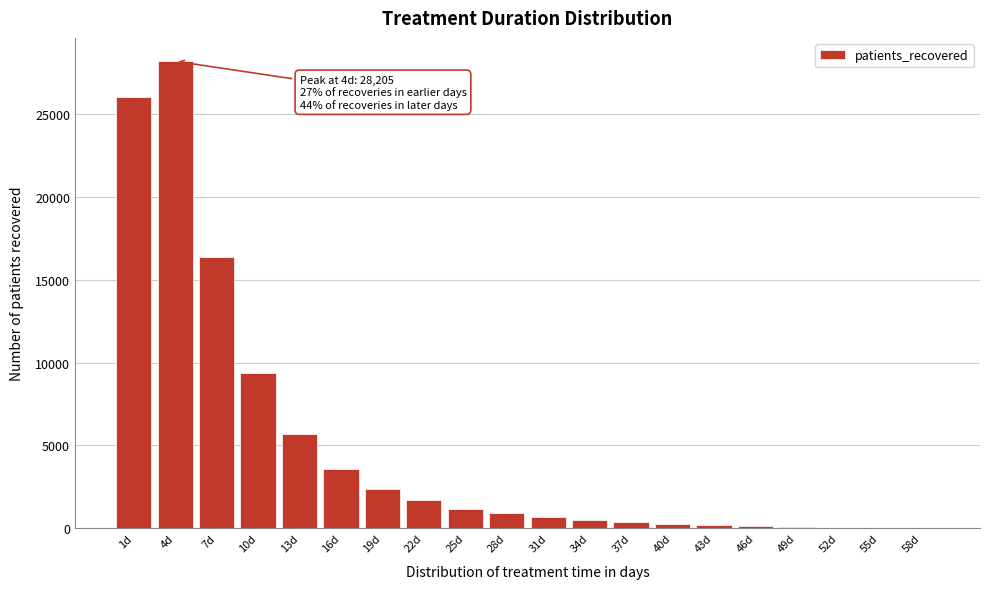

Which category has the highest value across all series?

4d